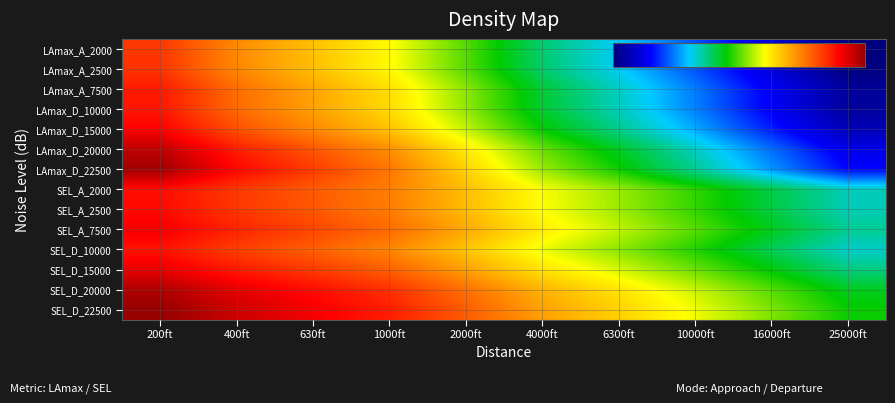

Reading left to right, transcribe all the data shown in this chart.

LAmax_A_2000: 200ft=97.4	400ft=90.1	630ft=85.2	1000ft=80.1	2000ft=72.1	4000ft=63.6	6300ft=57.4	10000ft=50.4	16000ft=42.6	25000ft=34.6
LAmax_A_2500: 200ft=97.6	400ft=90.3	630ft=85.4	1000ft=80.3	2000ft=72.3	4000ft=63.8	6300ft=57.6	10000ft=50.6	16000ft=42.8	25000ft=34.8
LAmax_A_7500: 200ft=99.9	400ft=92.6	630ft=87.7	1000ft=82.6	2000ft=74.6	4000ft=66.1	6300ft=59.9	10000ft=52.9	16000ft=45.1	25000ft=37.1
LAmax_D_10000: 200ft=100.2	400ft=92.9	630ft=88.0	1000ft=82.9	2000ft=74.9	4000ft=66.4	6300ft=60.2	10000ft=53.2	16000ft=45.4	25000ft=37.4
LAmax_D_15000: 200ft=102.4	400ft=95.1	630ft=90.2	1000ft=85.1	2000ft=77.1	4000ft=68.6	6300ft=62.4	10000ft=55.4	16000ft=47.6	25000ft=39.6
LAmax_D_20000: 200ft=106.9	400ft=99.6	630ft=94.7	1000ft=89.6	2000ft=81.6	4000ft=73.1	6300ft=66.9	10000ft=59.9	16000ft=52.1	25000ft=44.1
LAmax_D_22500: 200ft=109.1	400ft=101.8	630ft=96.9	1000ft=91.8	2000ft=83.8	4000ft=75.3	6300ft=69.1	10000ft=62.1	16000ft=54.3	25000ft=46.3
SEL_A_2000: 200ft=101.2	400ft=97.2	630ft=94.3	1000ft=91.0	2000ft=85.5	4000ft=79.5	6300ft=75.2	10000ft=70.5	16000ft=65.4	25000ft=60.2
SEL_A_2500: 200ft=101.4	400ft=97.4	630ft=94.5	1000ft=91.2	2000ft=85.7	4000ft=79.7	6300ft=75.4	10000ft=70.7	16000ft=65.6	25000ft=60.4
SEL_A_7500: 200ft=103.0	400ft=99.0	630ft=96.1	1000ft=92.8	2000ft=87.3	4000ft=81.3	6300ft=77.0	10000ft=72.3	16000ft=67.2	25000ft=62.0
SEL_D_10000: 200ft=100.6	400ft=96.6	630ft=93.7	1000ft=90.4	2000ft=84.9	4000ft=78.9	6300ft=74.6	10000ft=69.9	16000ft=64.8	25000ft=59.6
SEL_D_15000: 200ft=103.9	400ft=99.9	630ft=97.0	1000ft=93.7	2000ft=88.2	4000ft=82.2	6300ft=77.9	10000ft=73.2	16000ft=68.1	25000ft=62.9
SEL_D_20000: 200ft=108.1	400ft=104.1	630ft=101.2	1000ft=97.9	2000ft=92.4	4000ft=86.4	6300ft=82.1	10000ft=77.4	16000ft=72.3	25000ft=67.1
SEL_D_22500: 200ft=109.8	400ft=105.8	630ft=102.9	1000ft=99.6	2000ft=94.1	4000ft=88.1	6300ft=83.8	10000ft=79.1	16000ft=74.0	25000ft=68.8